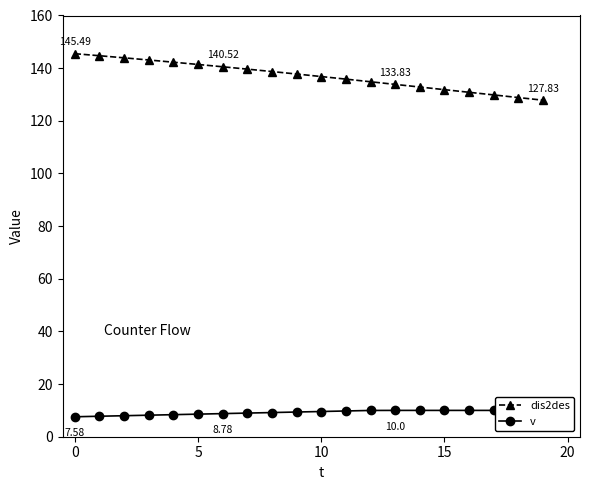

True or false: dis2des and v intersect in this chart.

False